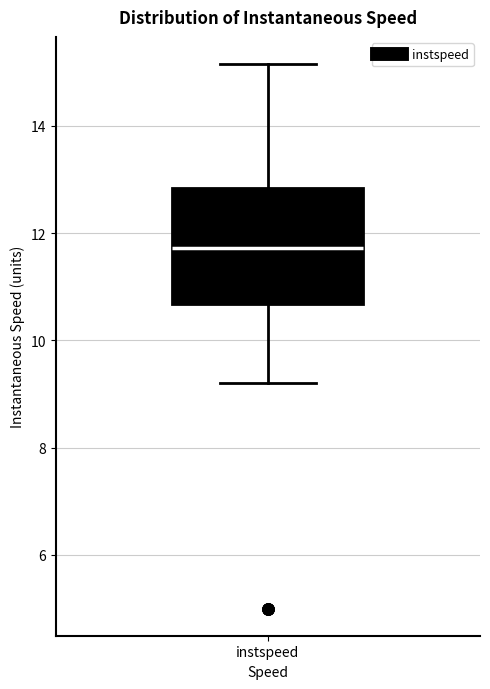

Transcribe this box plot: give where the median line is, the range the box spans, and where the two whiskers end, as read against the y-axis. The values are not printed on the chart, so give them approximately, as read against the axis.

median 11.8, box 10.6 to 12.8, whiskers 9.2 to 15.2